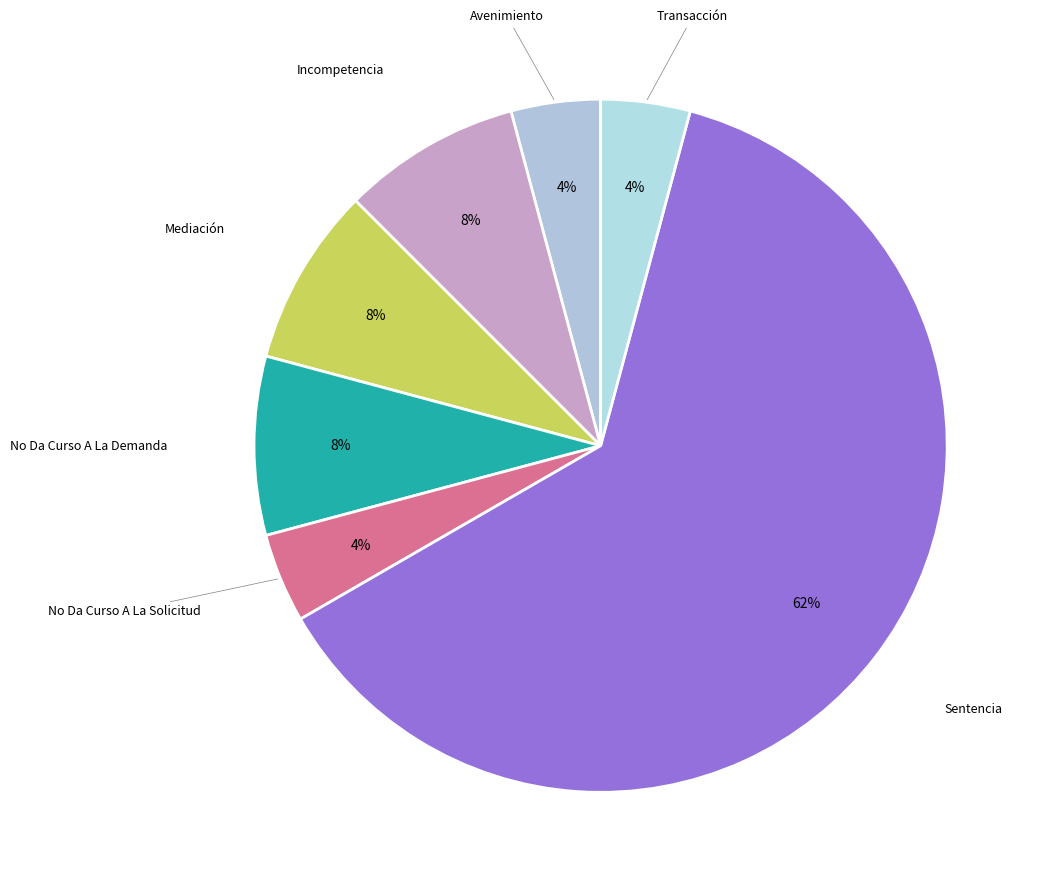

Count the number of slices in the pie.

7